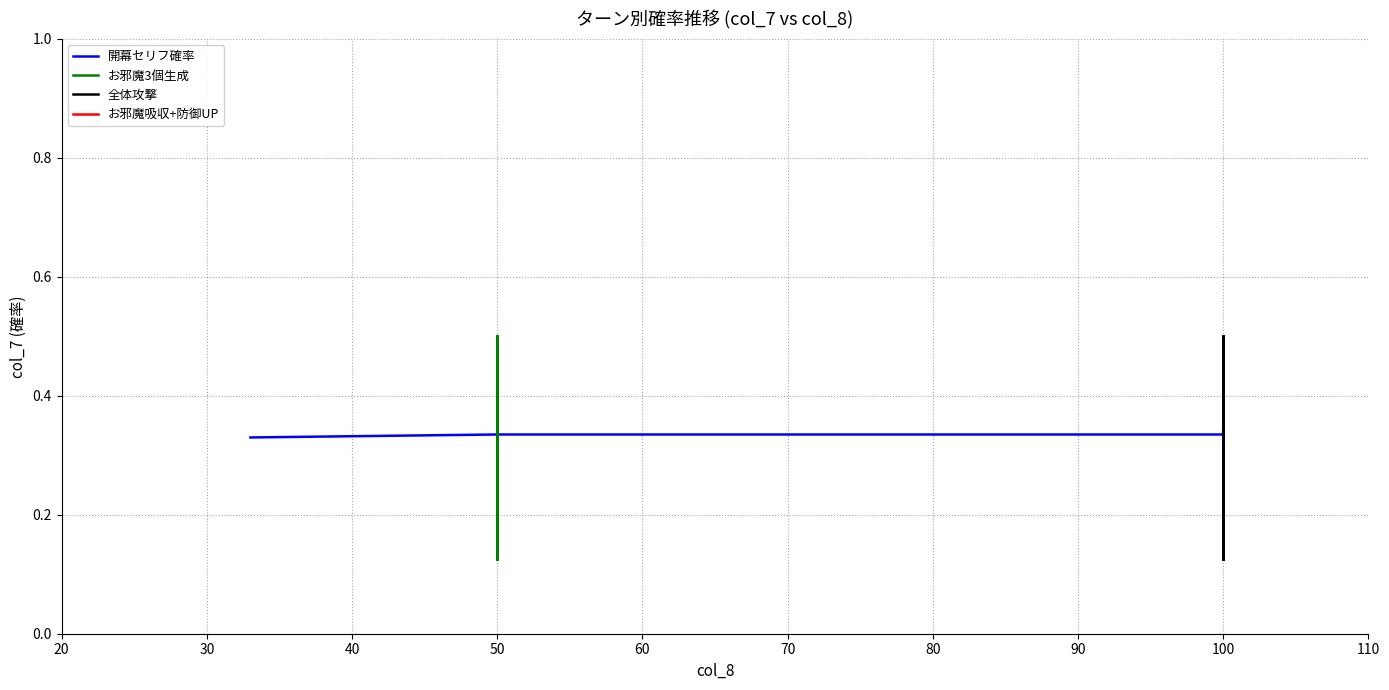

At which category is the sum across all series the highest?

2